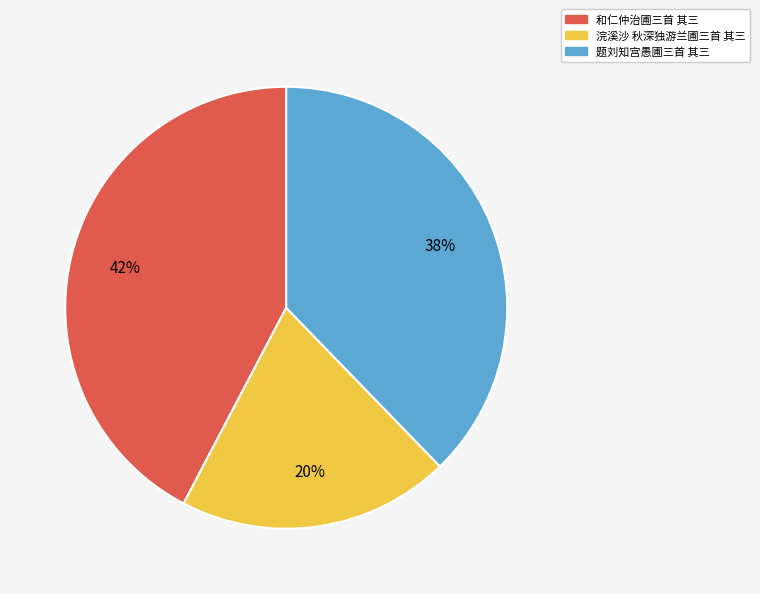

Between 和仁仲治圃三首 其三 and 题刘知宫愚圃三首 其三, which is larger?

和仁仲治圃三首 其三